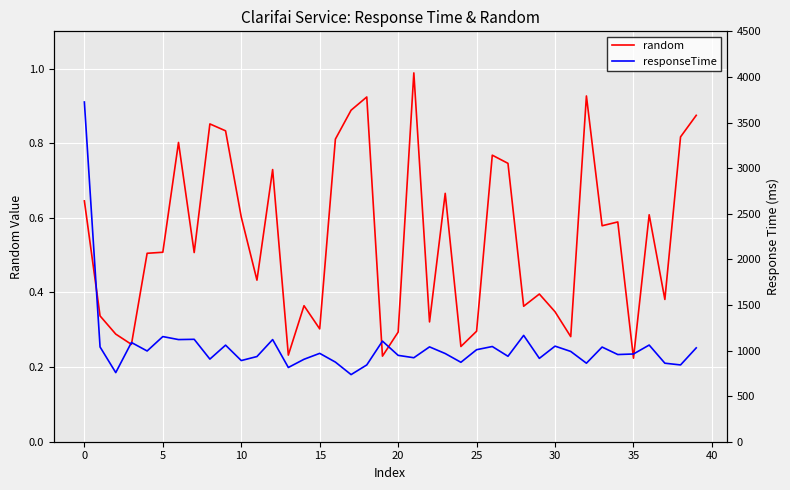

How many categories are shown in the chart?

40